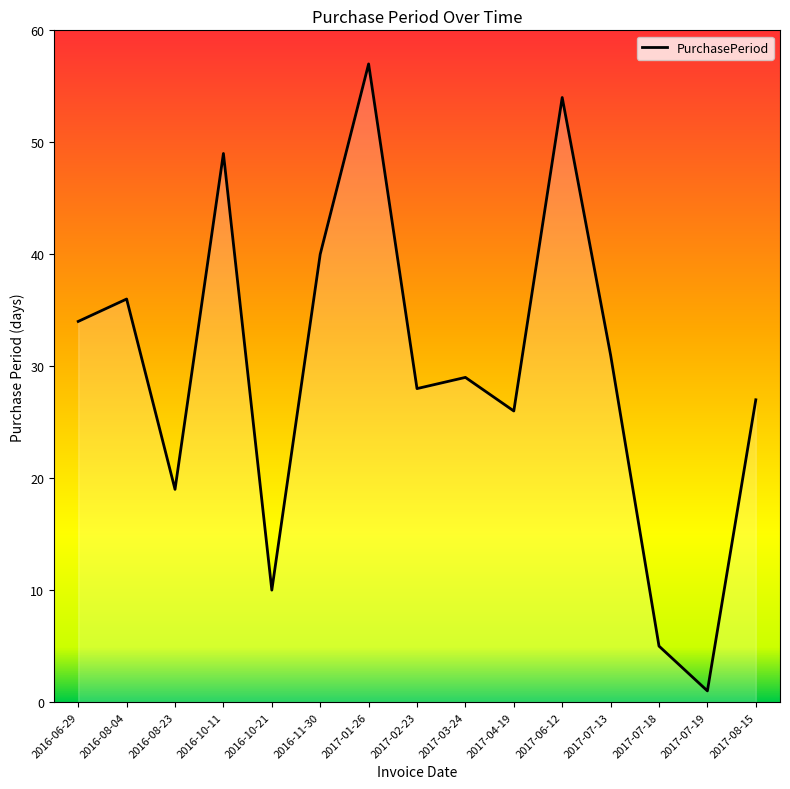

Rank the categories by value from lowest to highest.

2017-07-19, 2017-07-18, 2016-10-21, 2016-08-23, 2017-04-19, 2017-08-15, 2017-02-23, 2017-03-24, 2017-07-13, 2016-06-29, 2016-08-04, 2016-11-30, 2016-10-11, 2017-06-12, 2017-01-26